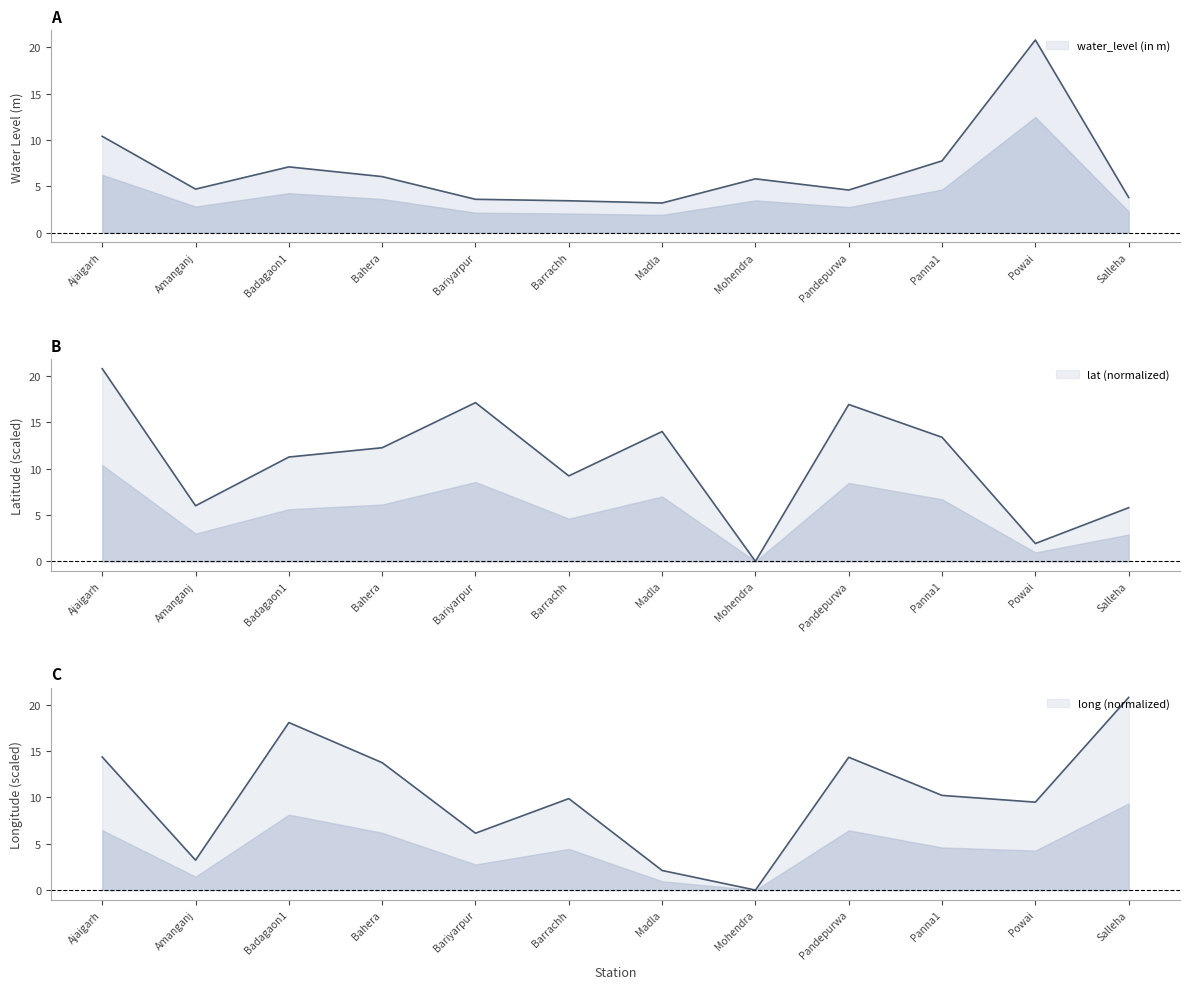

What is the label of the 5th point from the right?

Mohendra